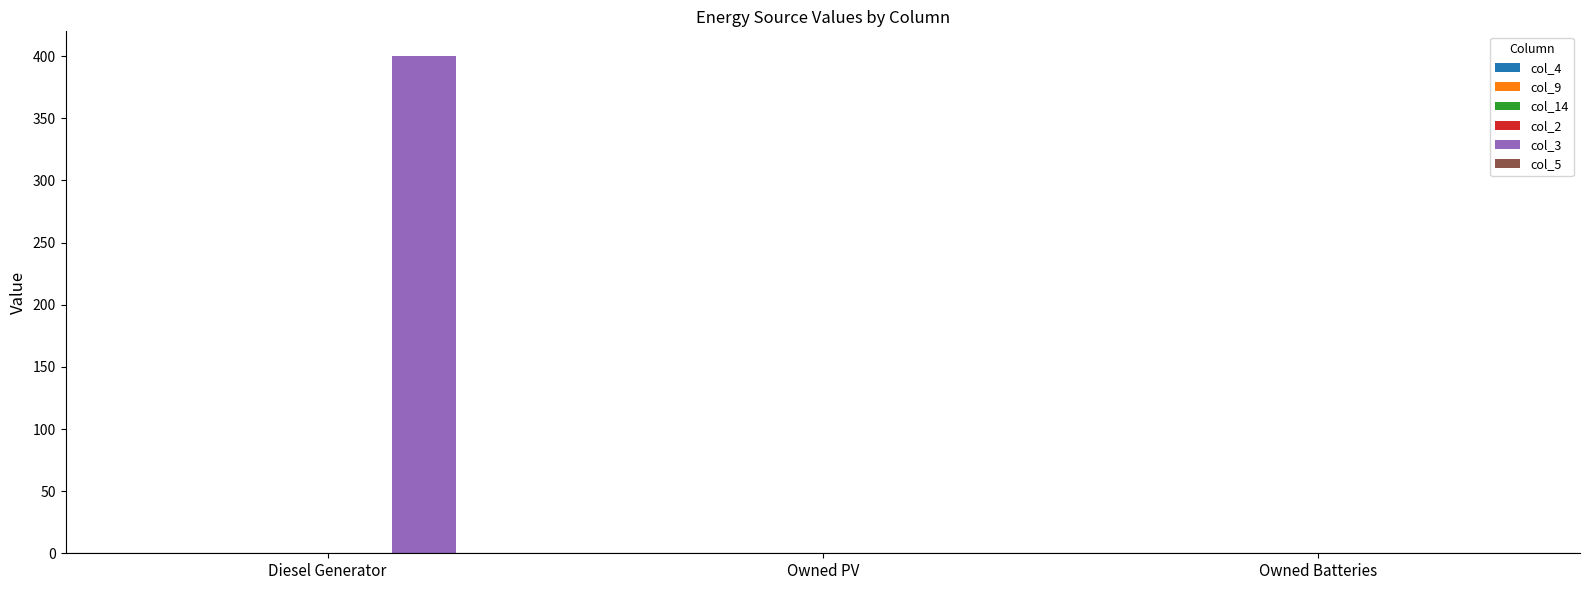

Reading left to right, extract all data points from this chart.

Diesel Generator=400	Owned PV=0	Owned Batteries=0